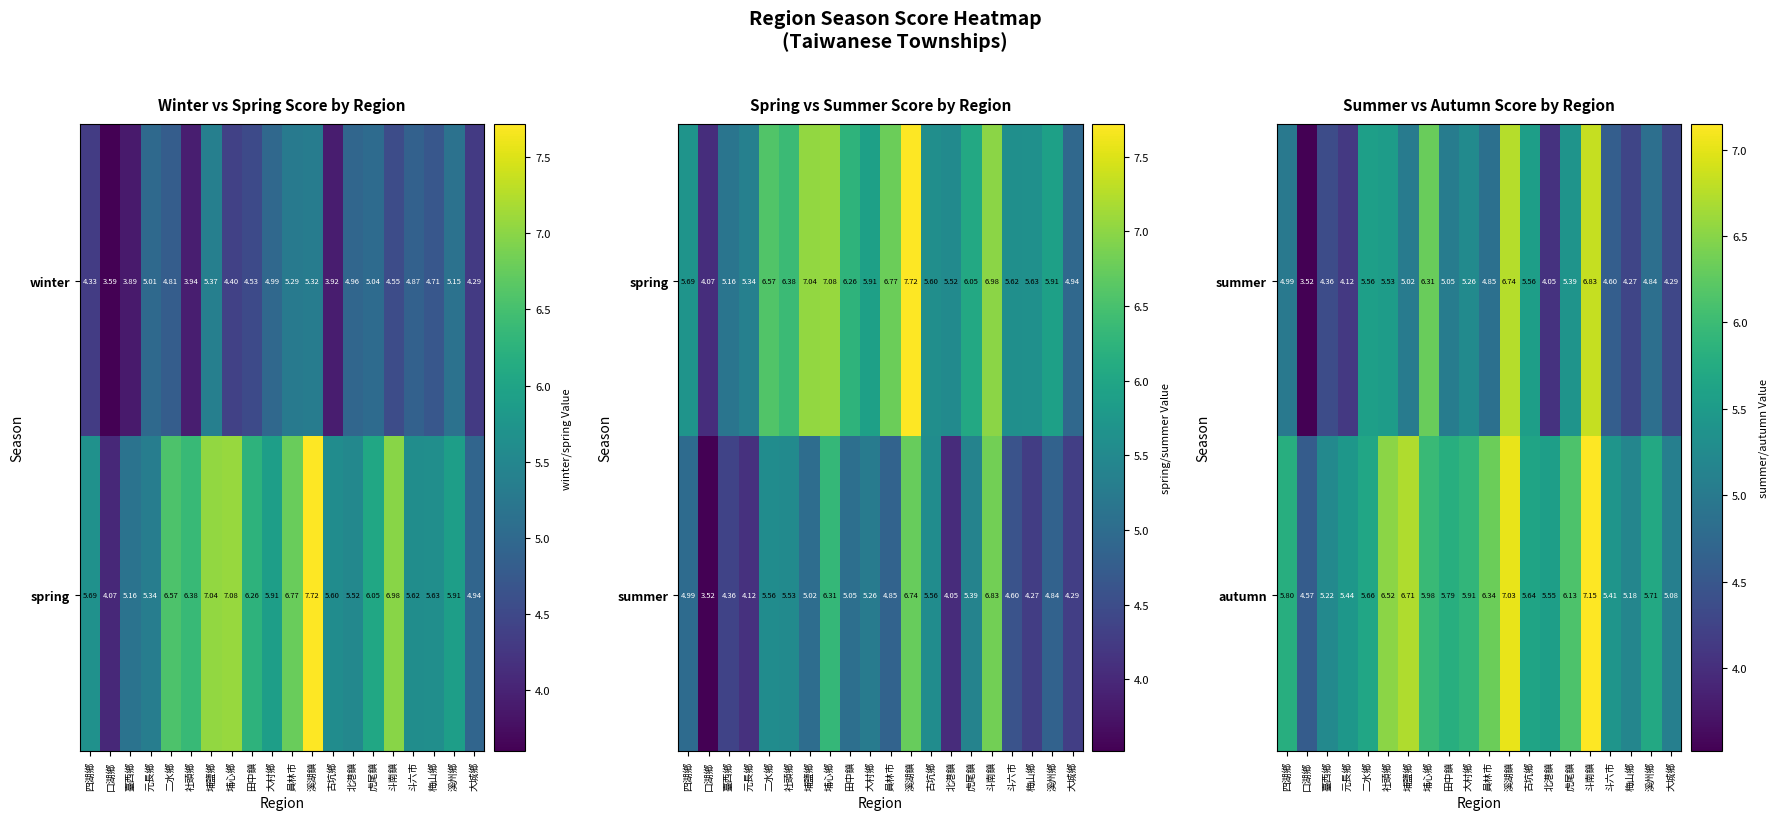

At which label is autumn closest to 5?

大城鄉